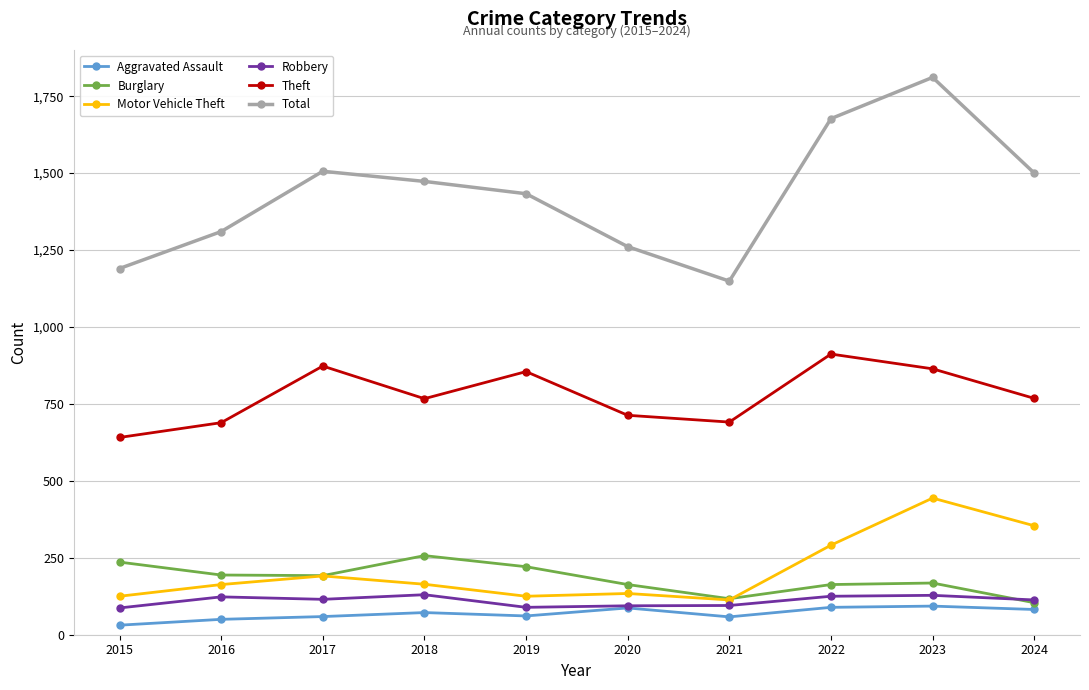

Is the value of Motor Vehicle Theft at 2018 greater than the value of Burglary at 2015?

No